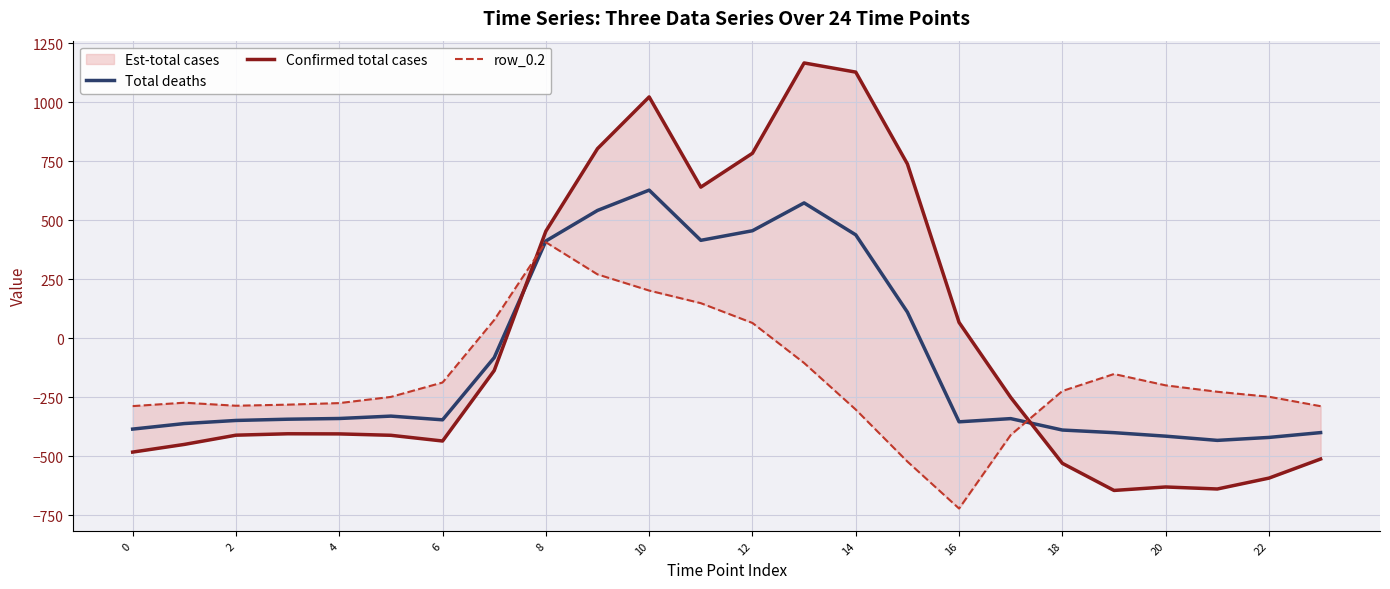

What is the minimum value for Total deaths?

-432.4